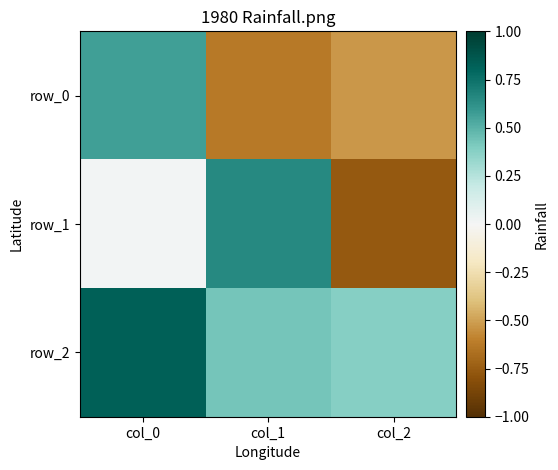

Count the row_2 values in the range 0 to 1.

3